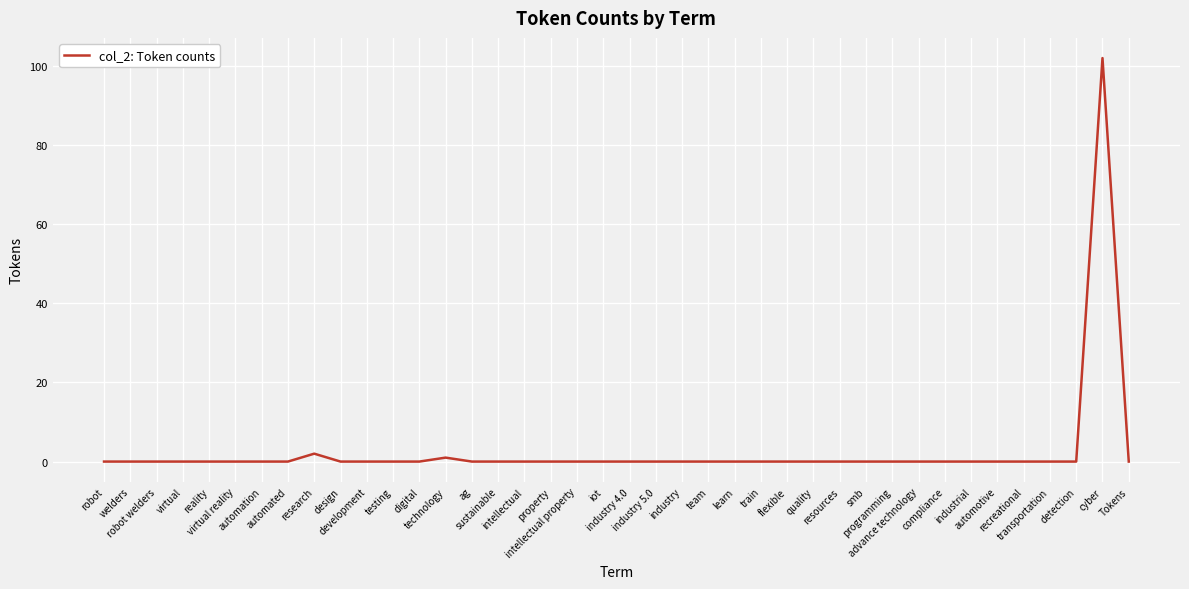

What is the difference between the maximum and minimum values?

102